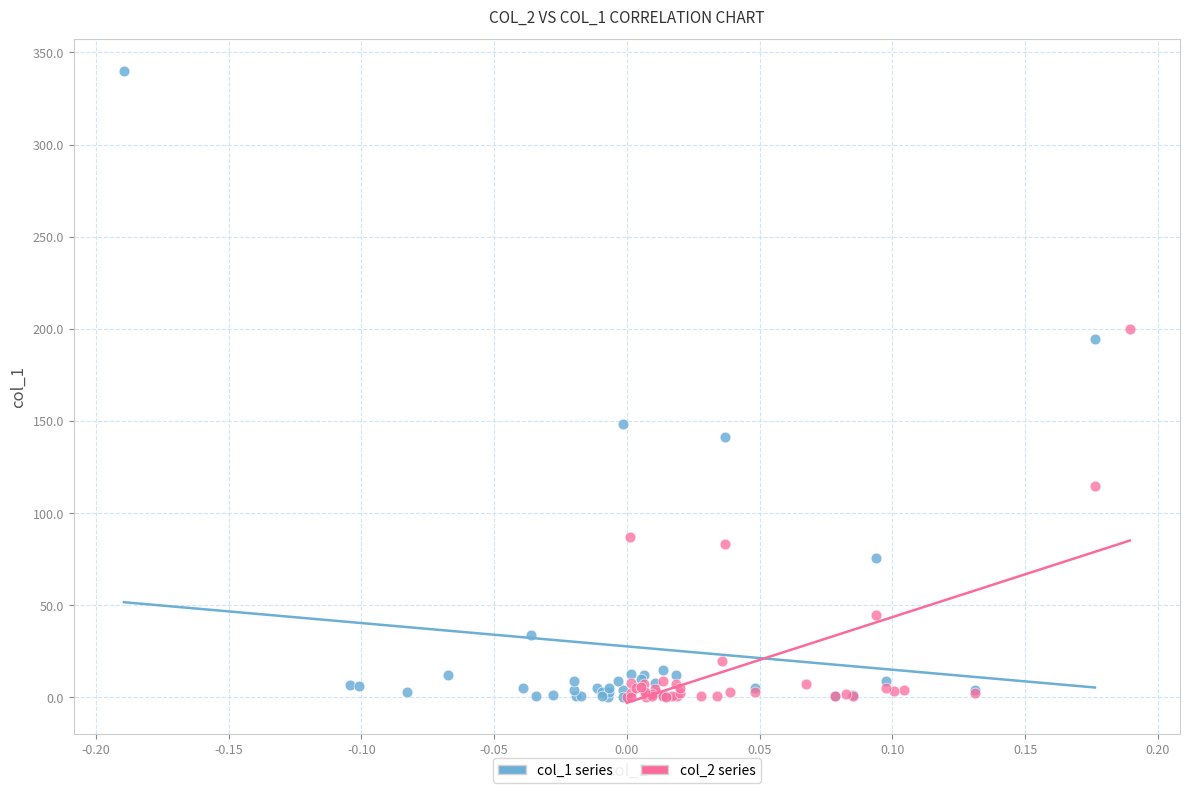

Which series reaches the maximum Y coordinate?

col_1 series